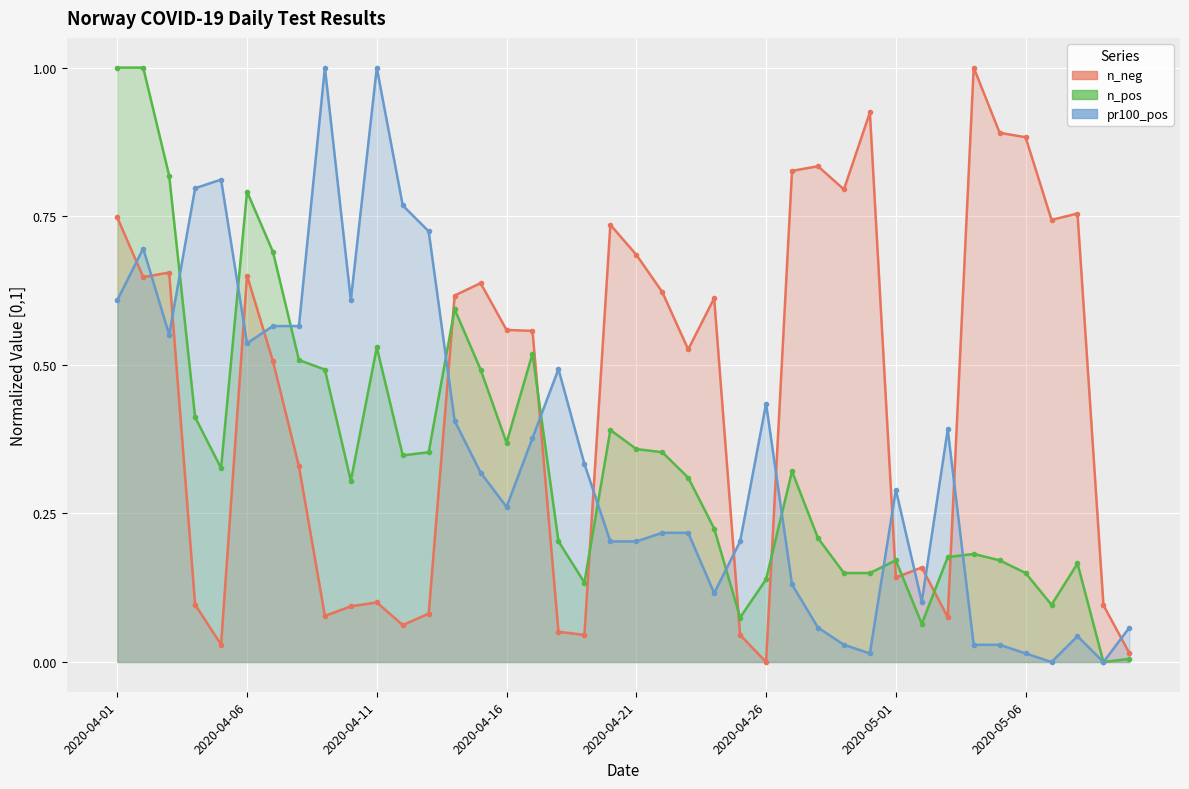

At which label is pr100_pos closest to 0?

36